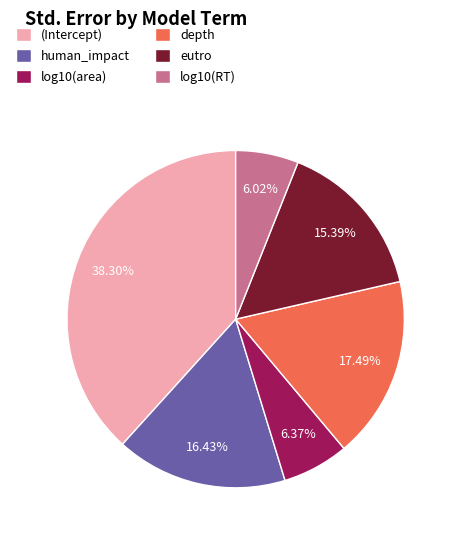

Does (Intercept) represent more than half of the total?

No